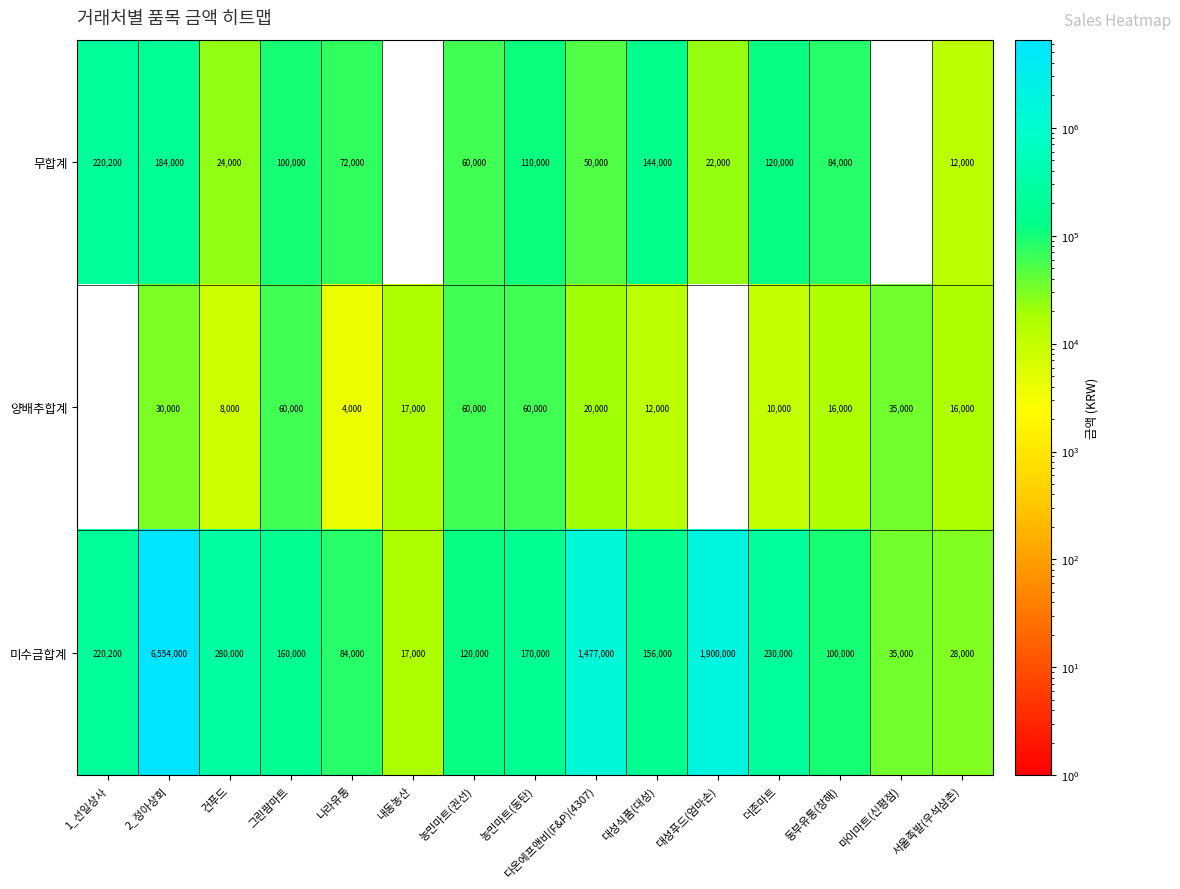

What is the highest value of the 무합계 series?

220200